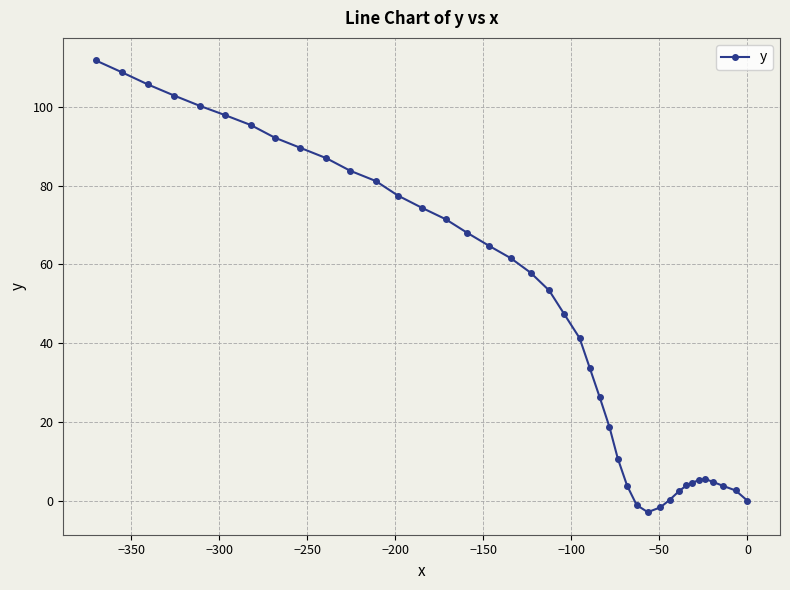

What is the sum of all values?

1894.9